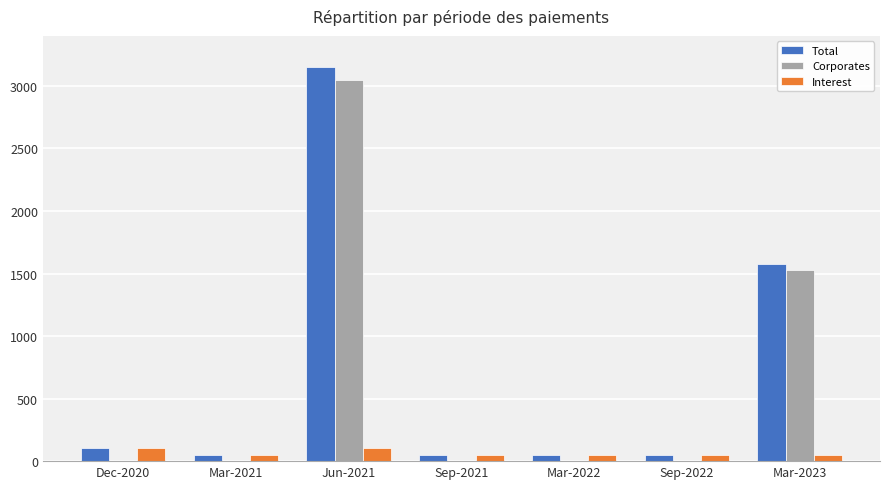

What is the maximum value for Interest?

105.6